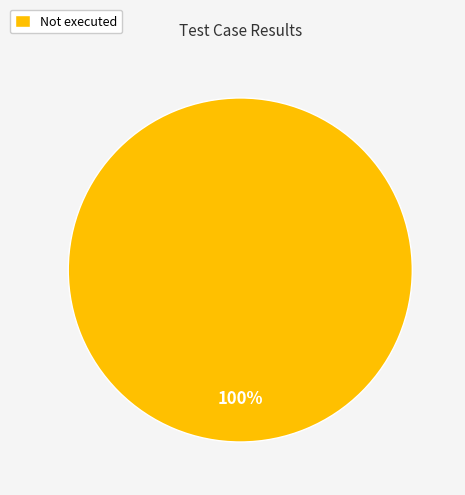

The Not executed slice represents 94% of the pie. True or false?

False